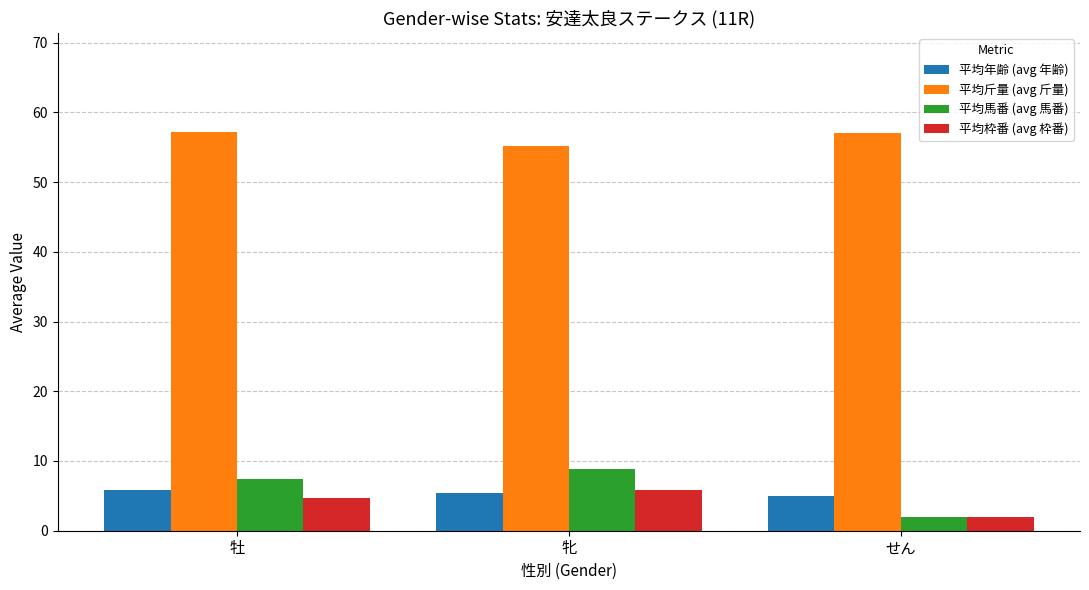

Which series has the largest total across all categories?

平均斤量 (avg 斤量)